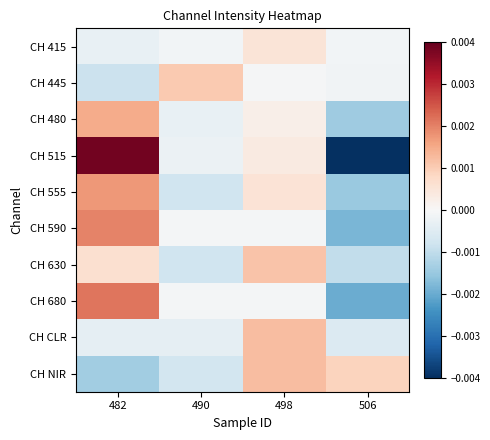

Rank the series at 498 from lowest to highest value.

CH 680, CH 590, CH 445, CH 480, CH 515, CH 415, CH 555, CH 630, CH NIR, CH CLR